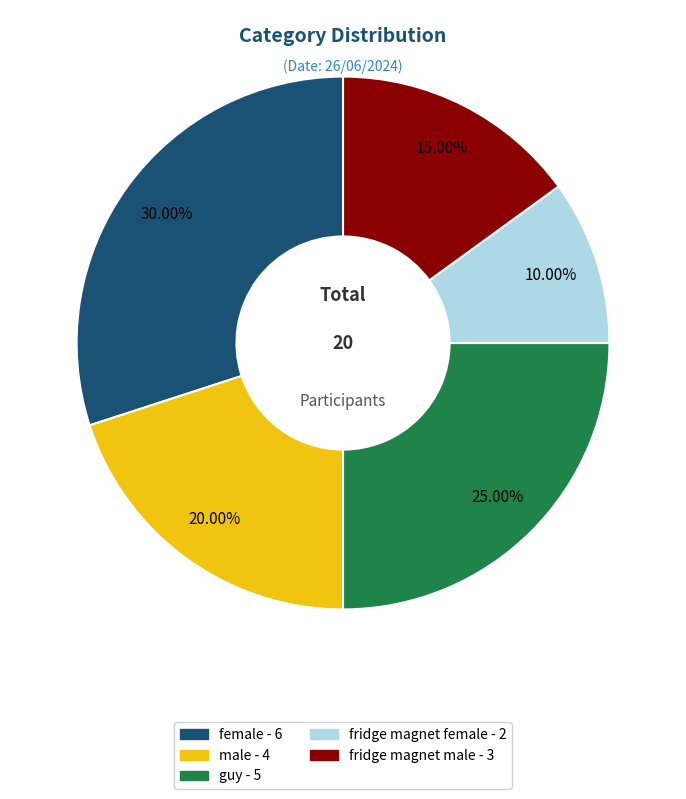

Does female represent more than half of the total?

No